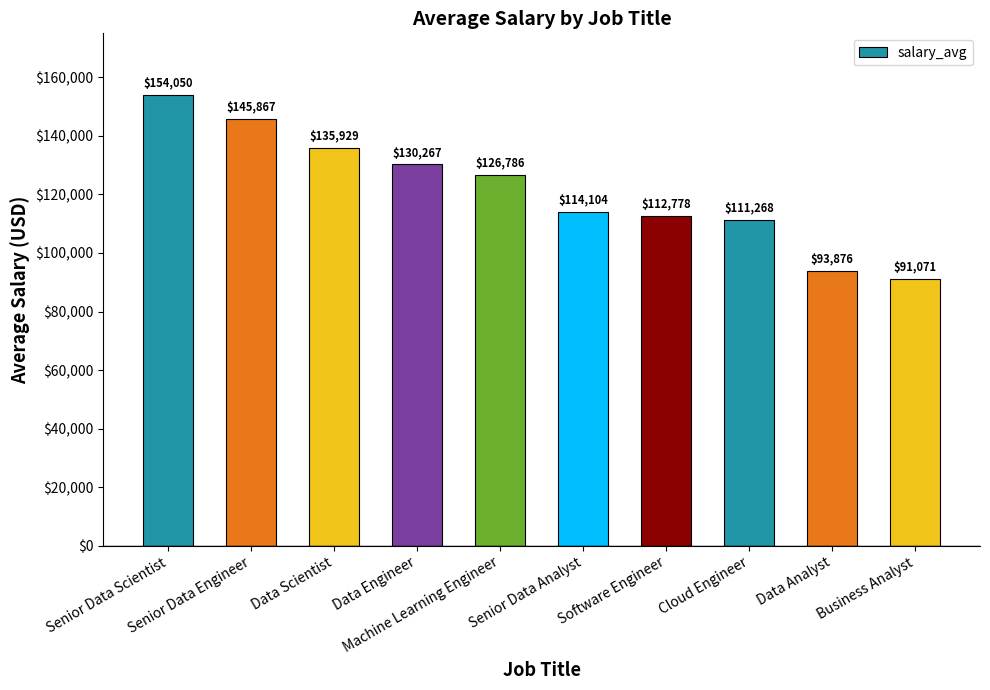

What is the difference between the values at Data Engineer and Data Analyst?

36391